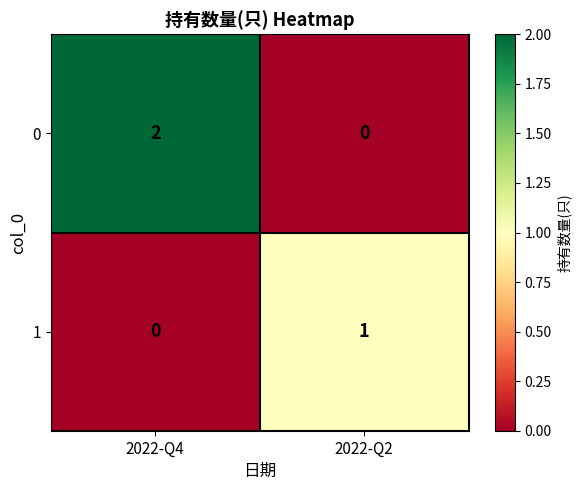

What is the total value across all series at 2022-Q2?

1